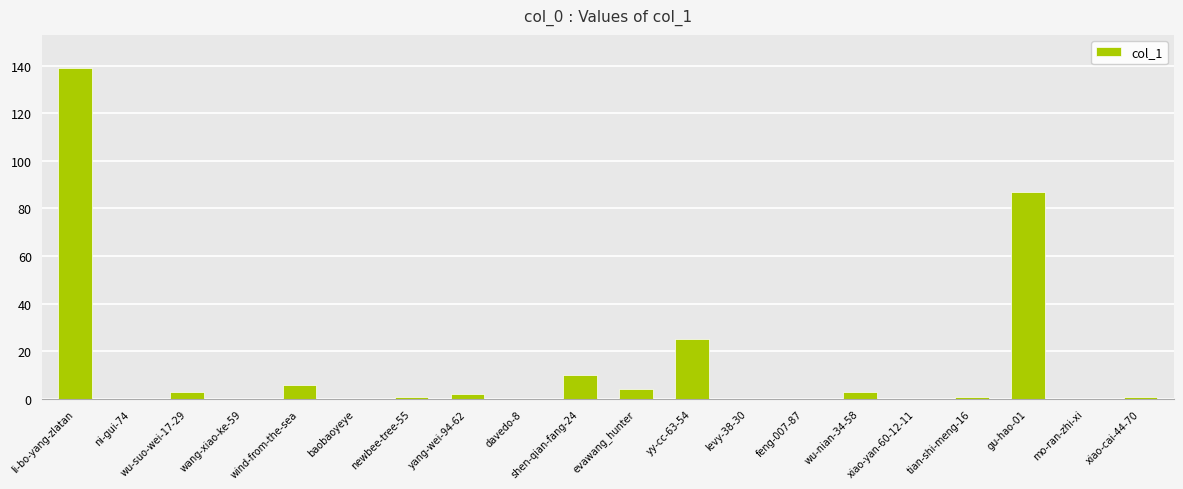

The value at xiao-yan-60-12-11 is 0. True or false?

True